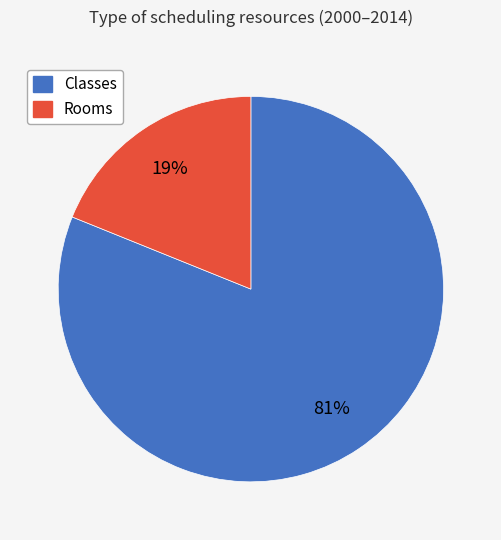

To the nearest percent, what is the average slice percentage?

50%